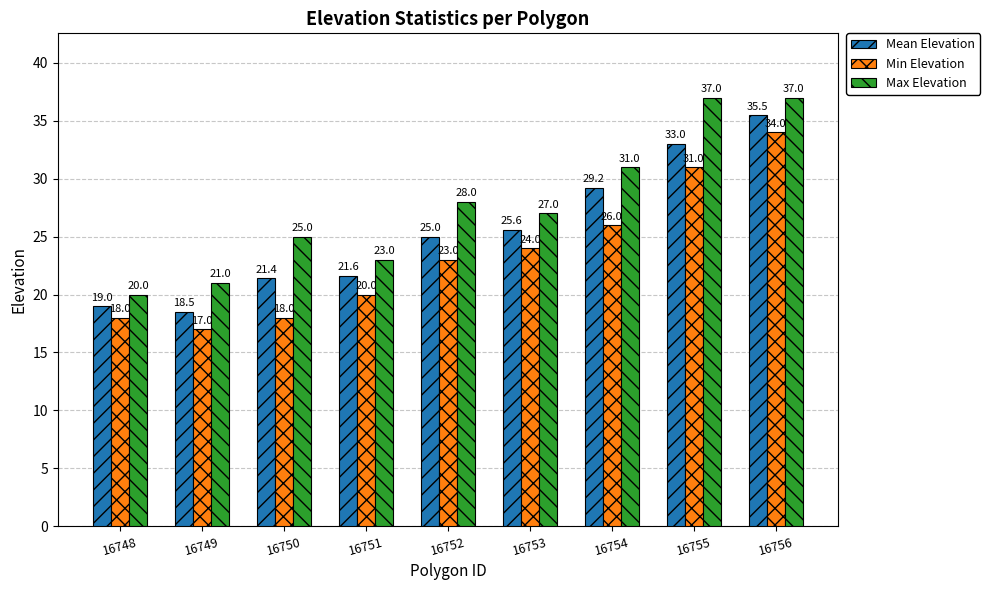

What is the sum of all Mean Elevation values?

228.8